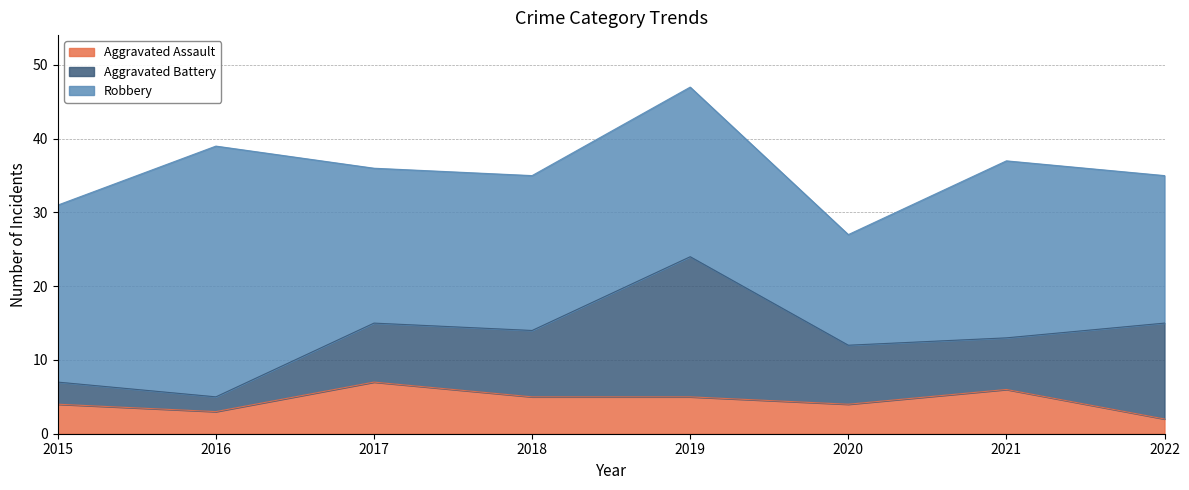

Rank the series at 2016 from lowest to highest value.

Aggravated Battery, Aggravated Assault, Robbery